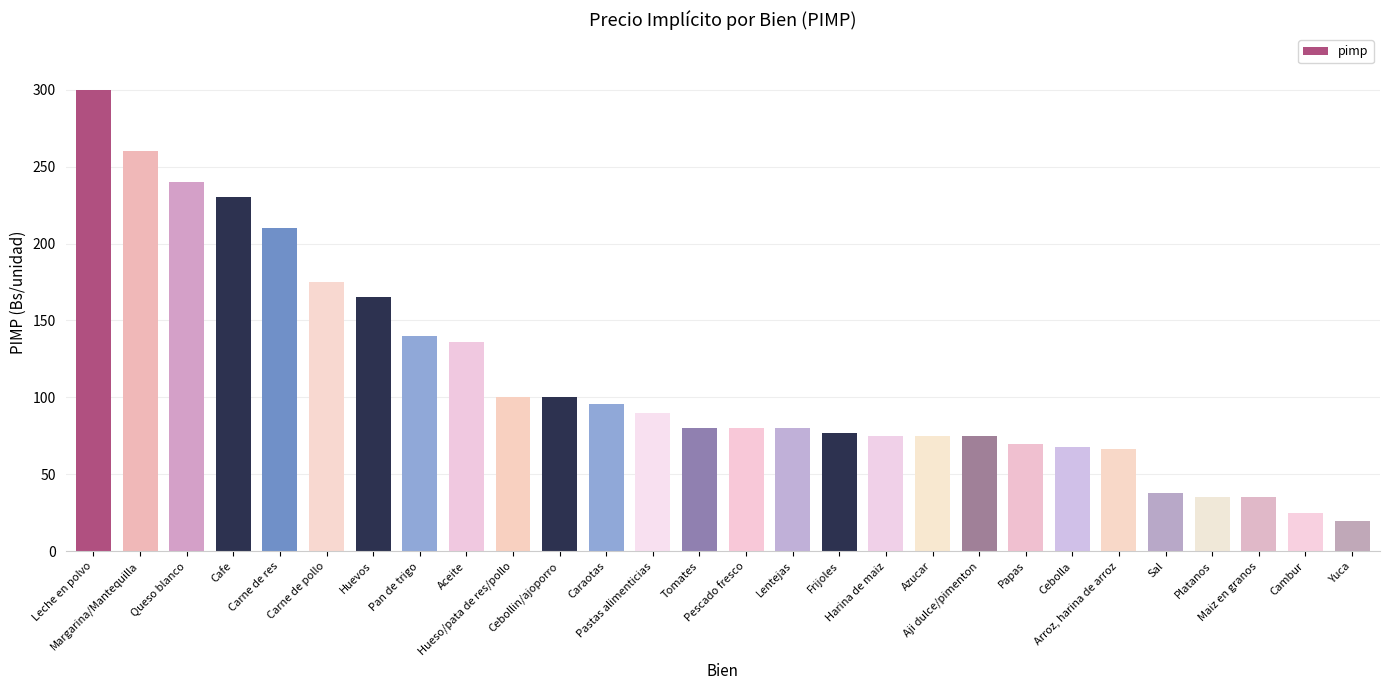

How many bars are there in total?

28